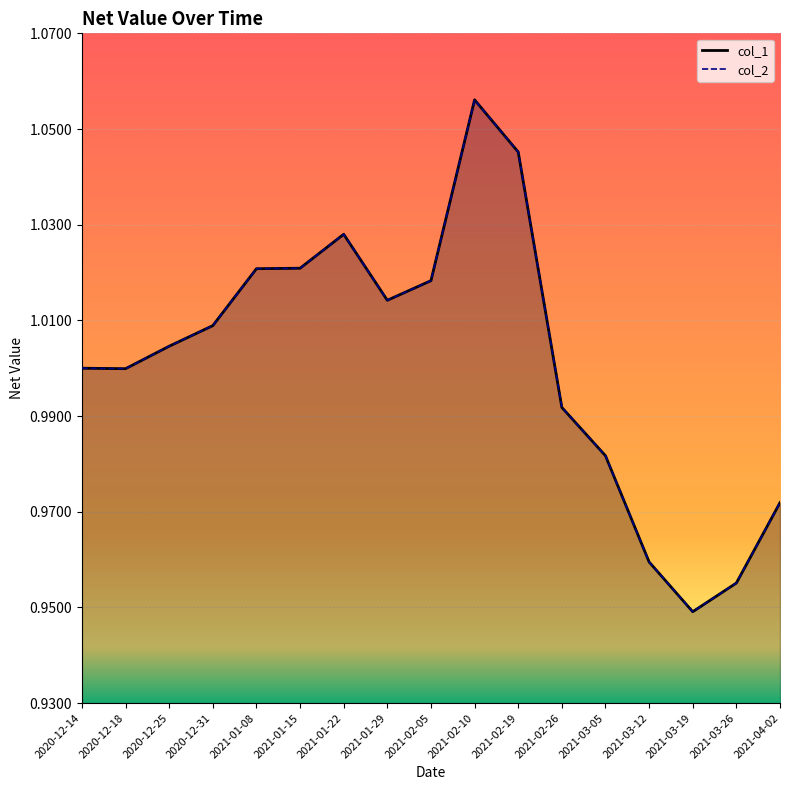

Does the chart display data point markers on the line(s)?

No